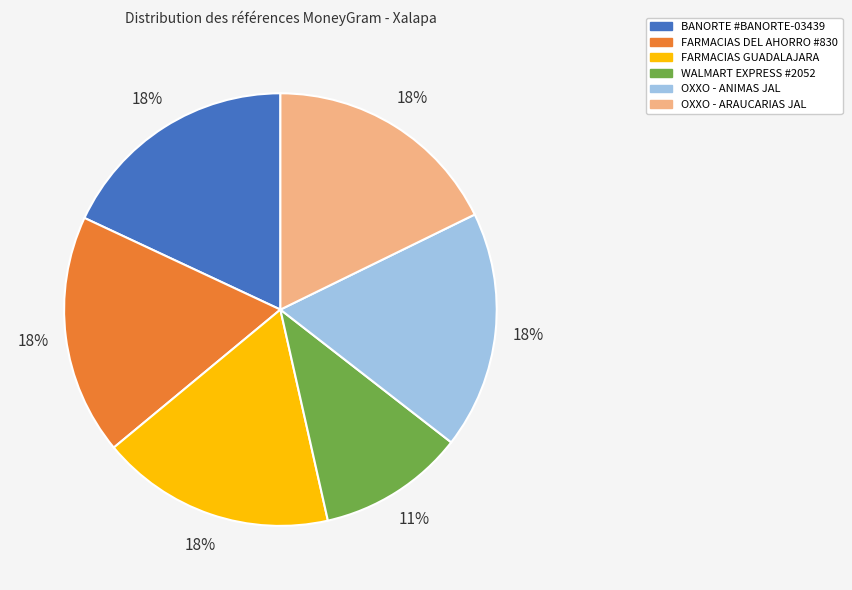

Which slice is the smallest?

WALMART EXPRESS #2052